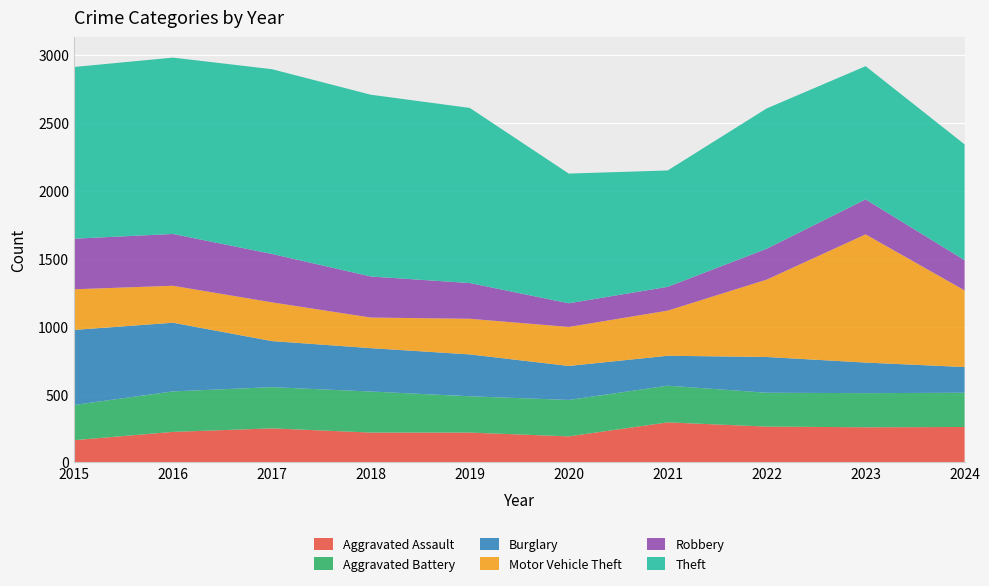

Reading left to right, what are all the values shown in this chart?

Aggravated Assault: 164	225	251	220	220	192	295	264	259	261
Aggravated Battery: 259	298	303	302	267	268	270	249	251	252
Burglary: 552	505	339	319	308	250	220	263	225	189
Motor Vehicle Theft: 299	272	285	225	262	287	332	569	943	564
Robbery: 372	381	356	302	263	174	175	227	257	222
Theft: 1263	1297	1359	1337	1288	954	856	1032	980	852